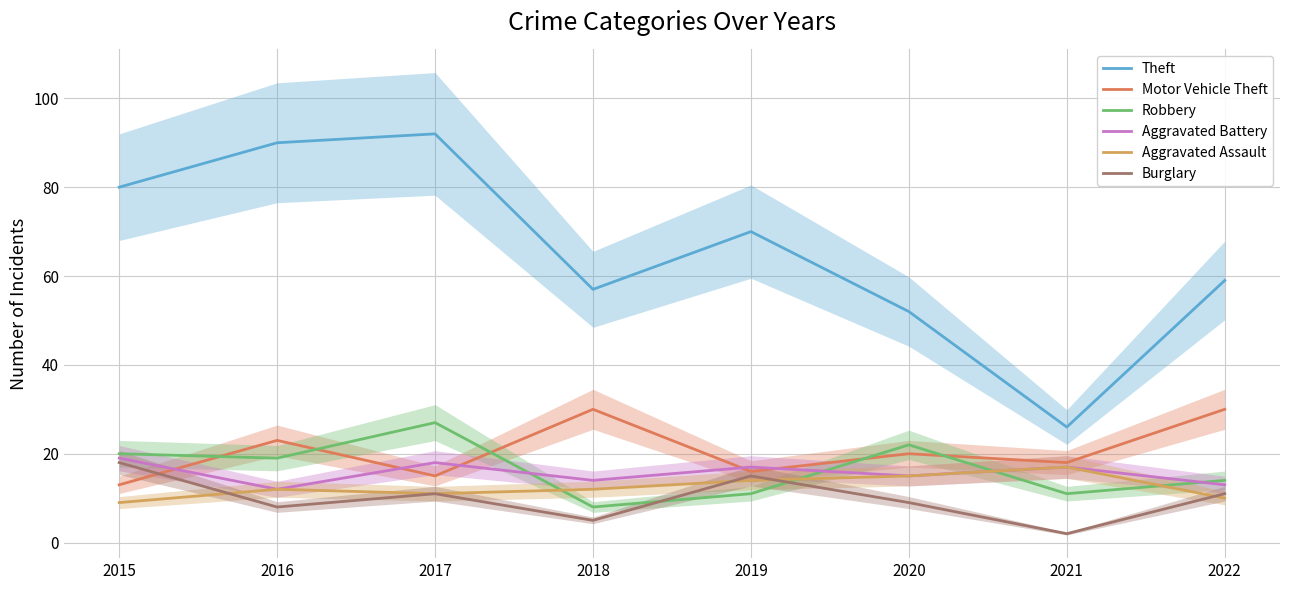

What is the maximum value shown in the chart?

92